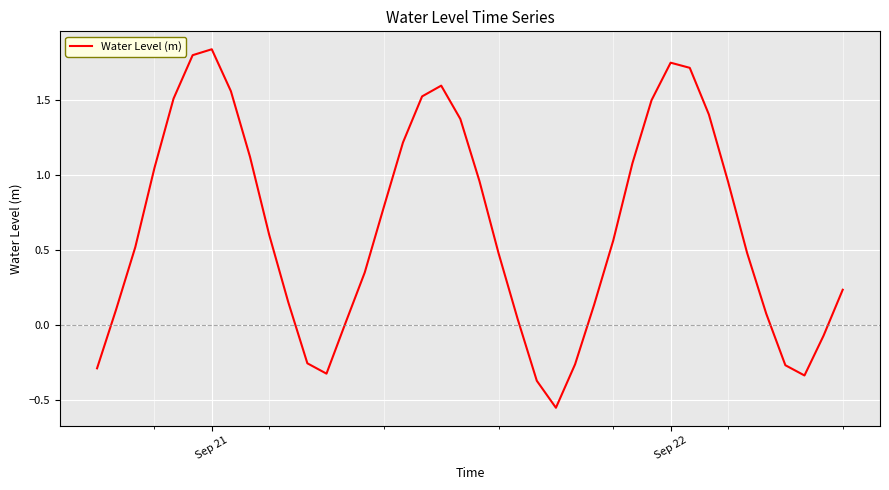

What is the difference between the maximum and minimum values?

2.4